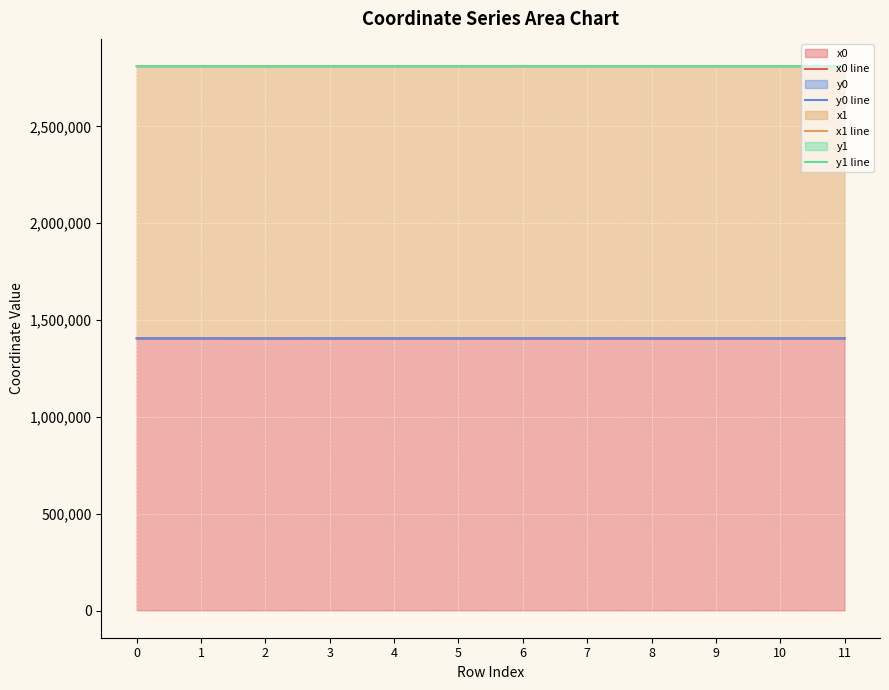

At which category is the sum across all series the highest?

6